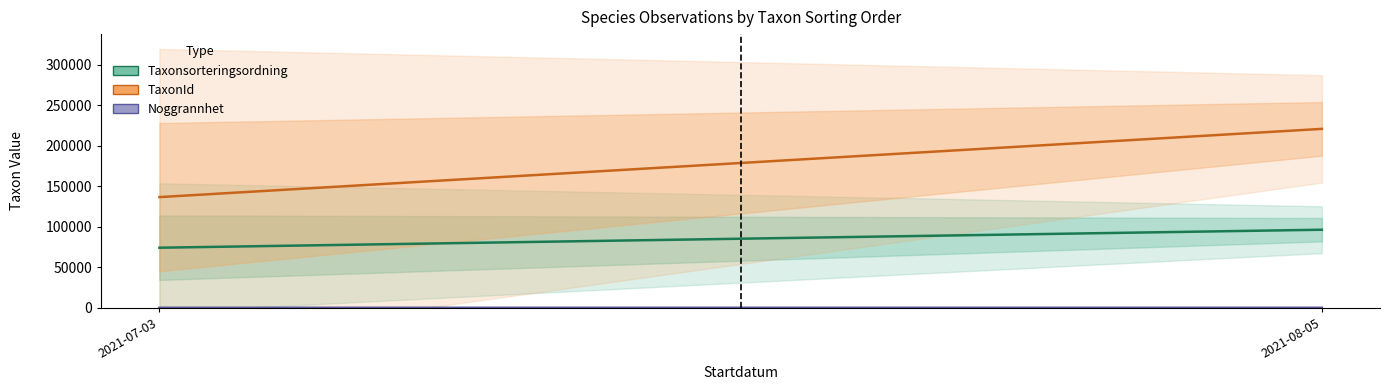

What is the label of the 2nd point from the left?

2021-08-05